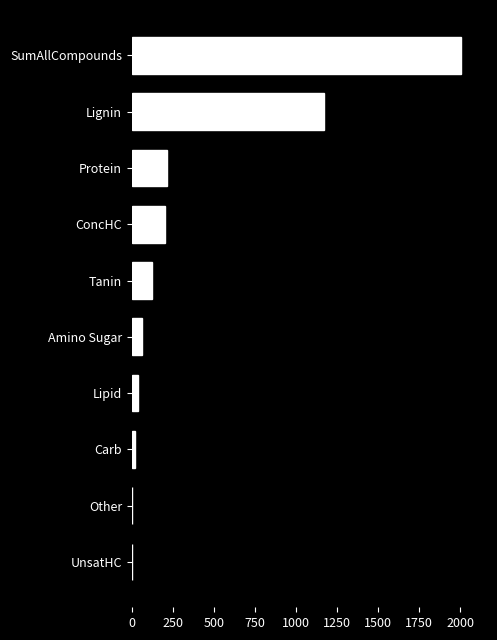

What is the sum of all values?

3833.4